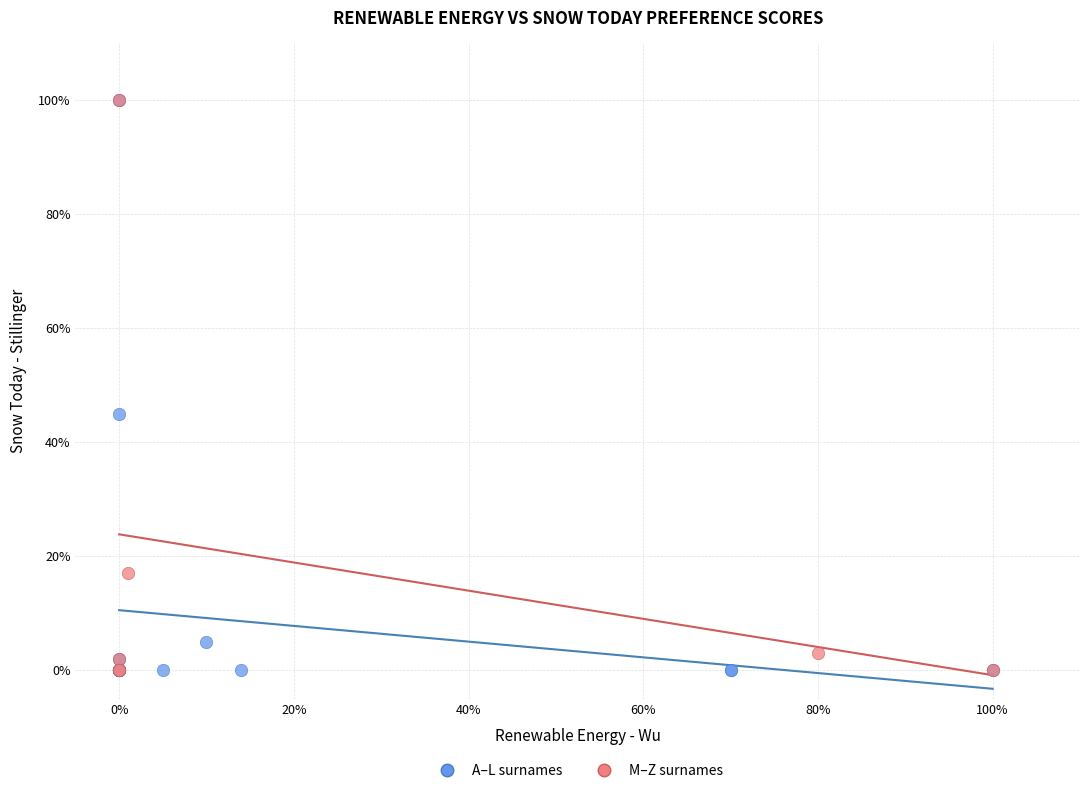

Which series has the largest Y range (max minus min)?

A–L surnames